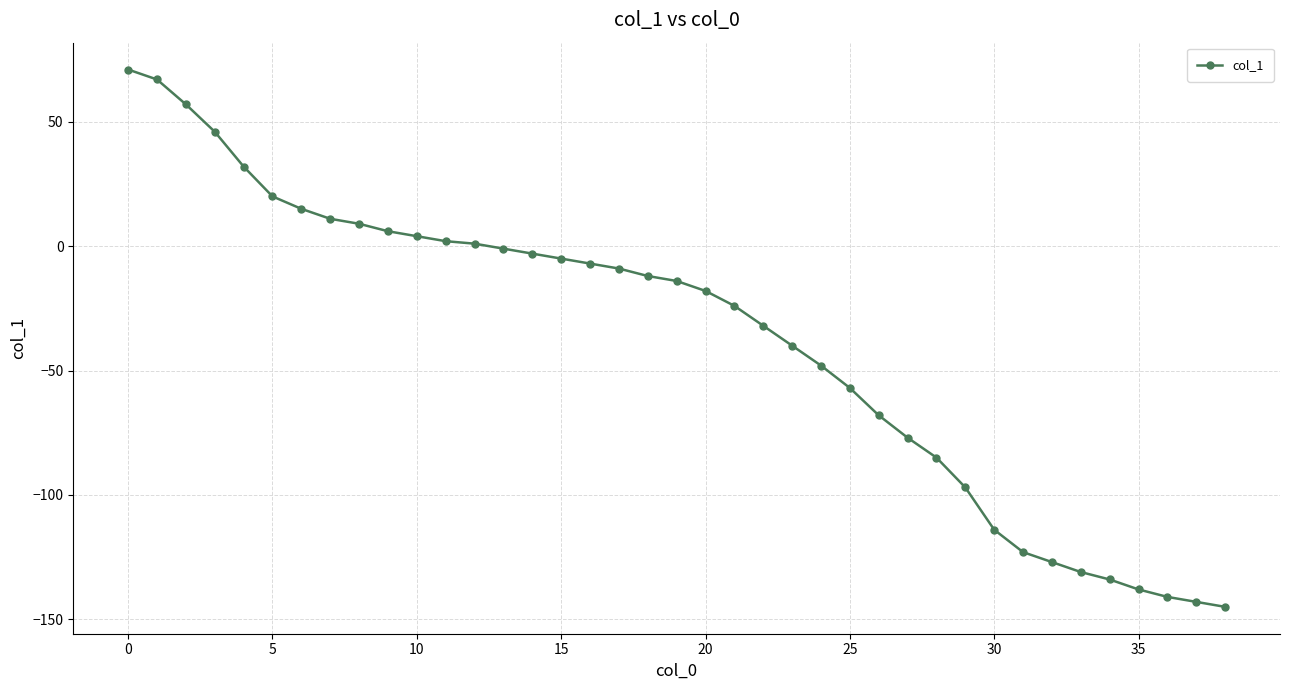

Reading left to right, list all the values displayed in this chart.

71	67	57	46	32	20	15	11	9	6	4	2	1	-1	-3	-5	-7	-9	-12	-14	-18	-24	-32	-40	-48	-57	-68	-77	-85	-97	-114	-123	-127	-131	-134	-138	-141	-143	-145